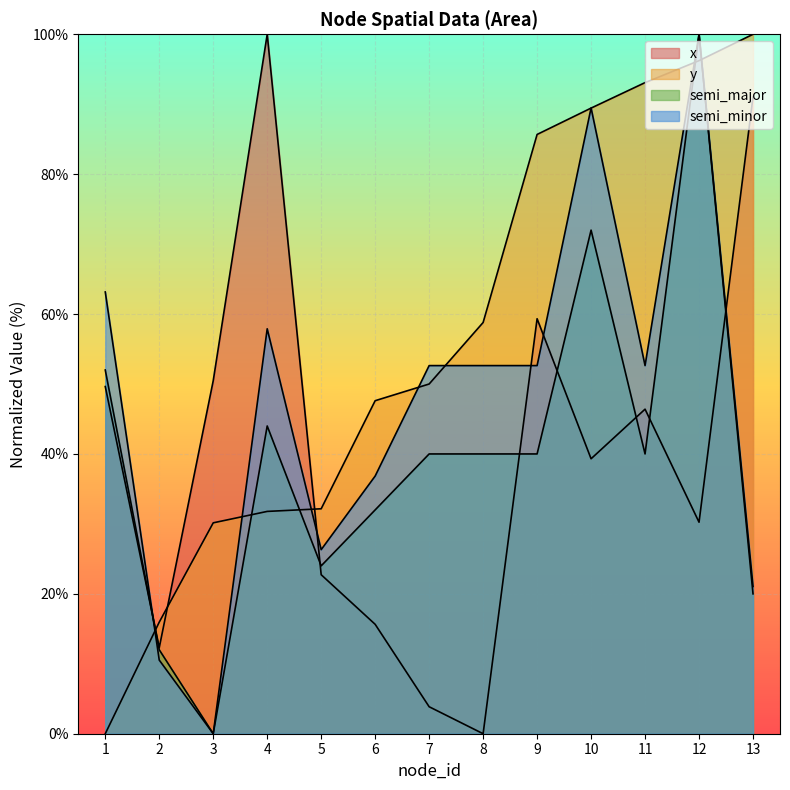

At which label is semi_minor closest to 50?

7